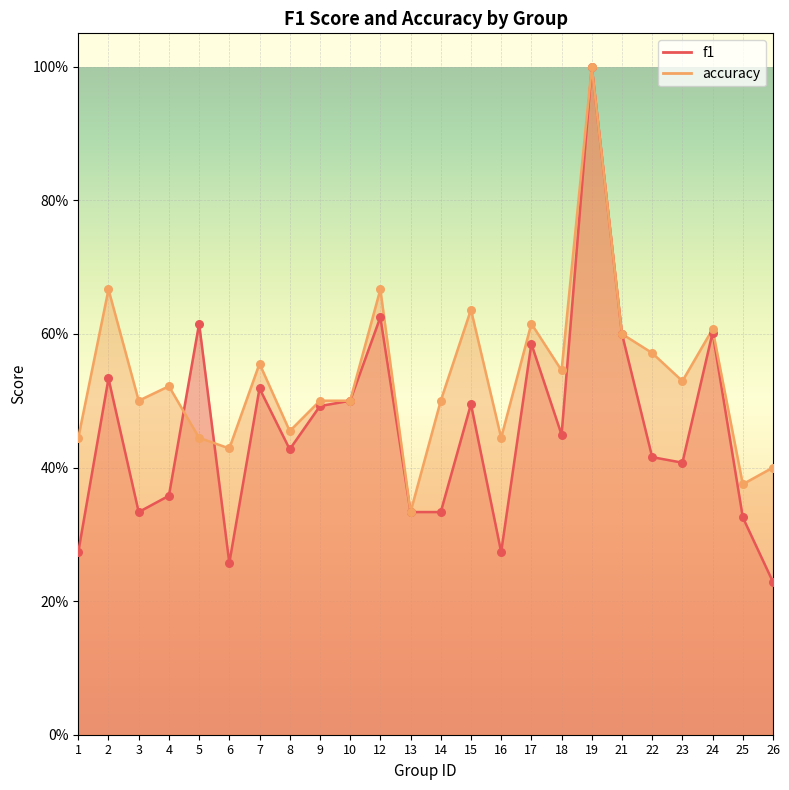

At which category is the sum across all series the highest?

19